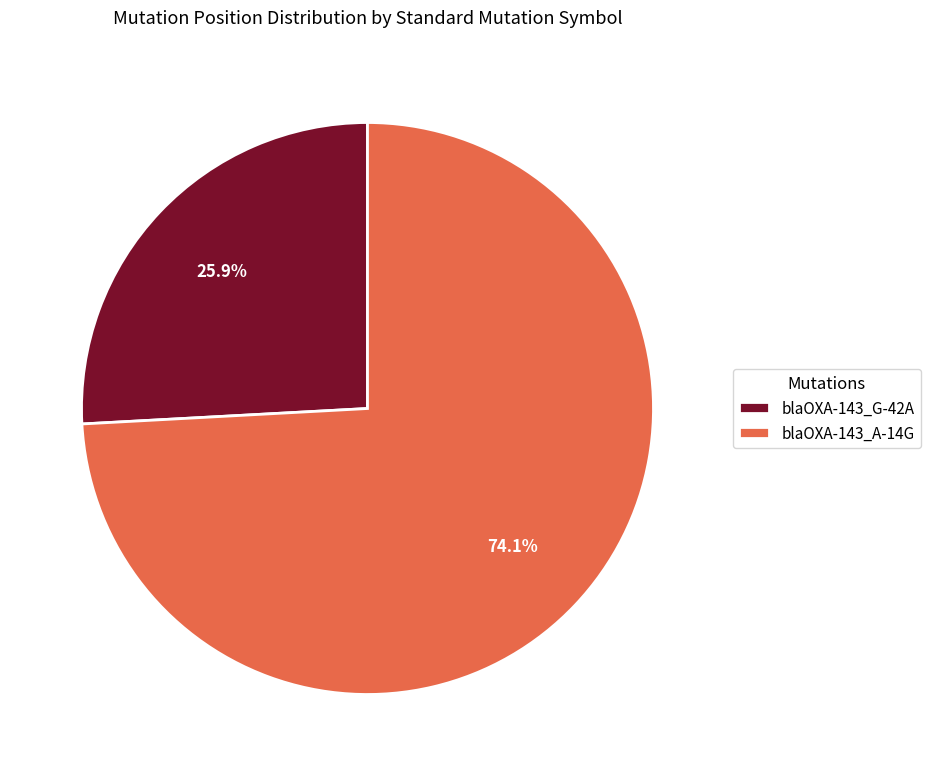

Approximately how many times larger is the value at blaOXA-143_A-14G compared to blaOXA-143_G-42A?

2.9